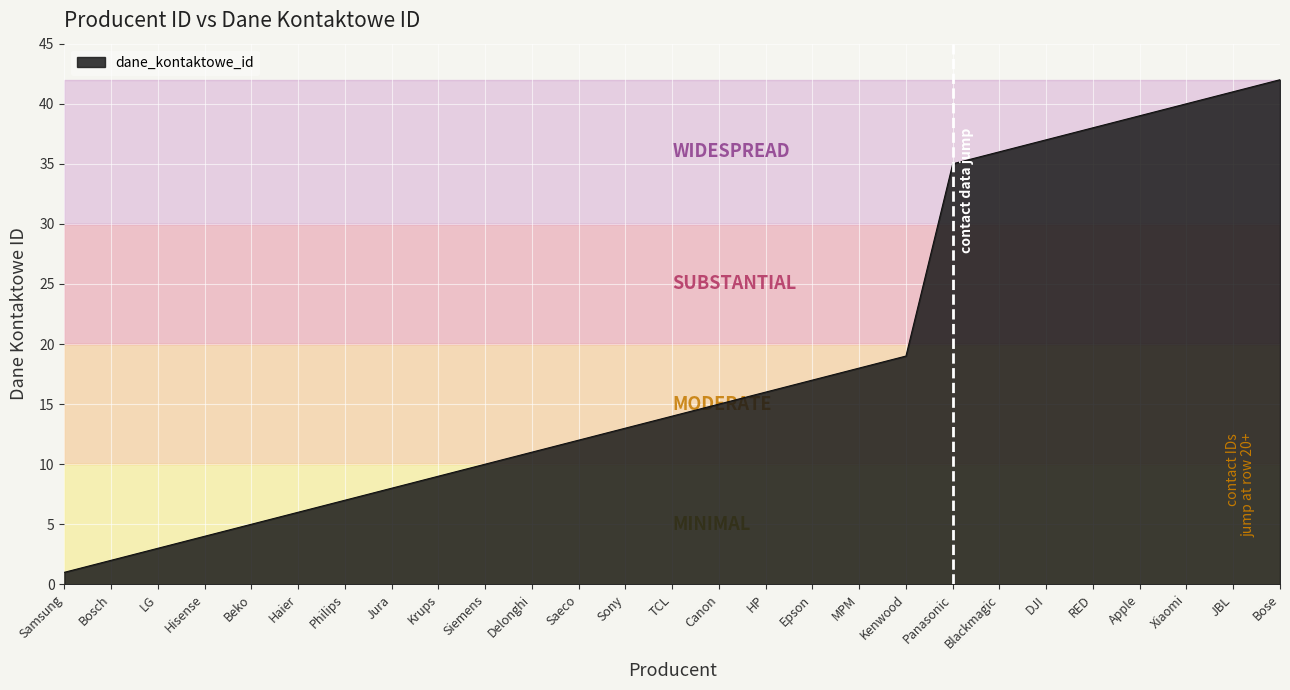

Which category has the highest value across all series?

Bose